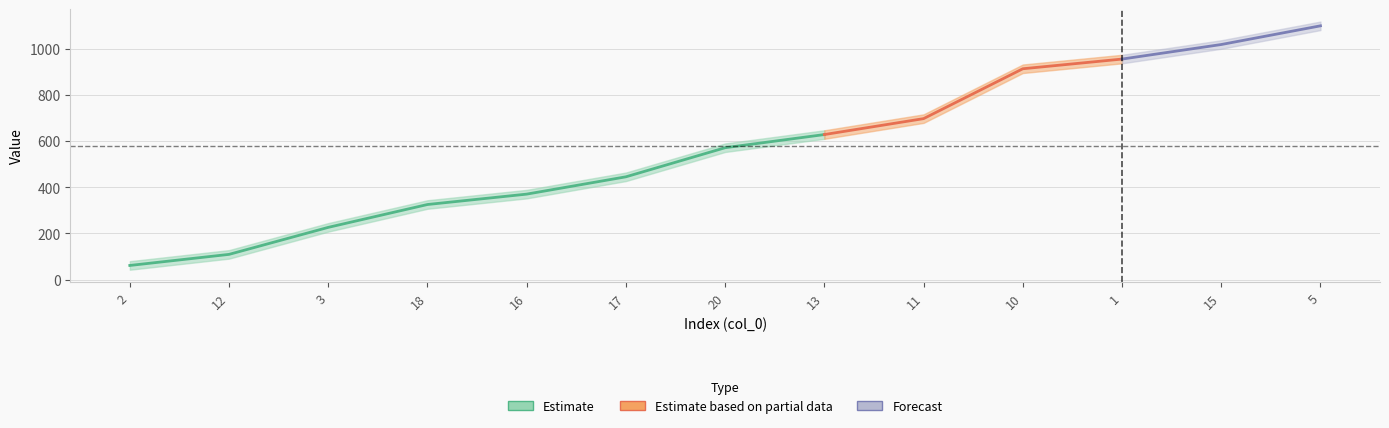

True or false: col_1 has more than 2 points higher than both neighbors.

False